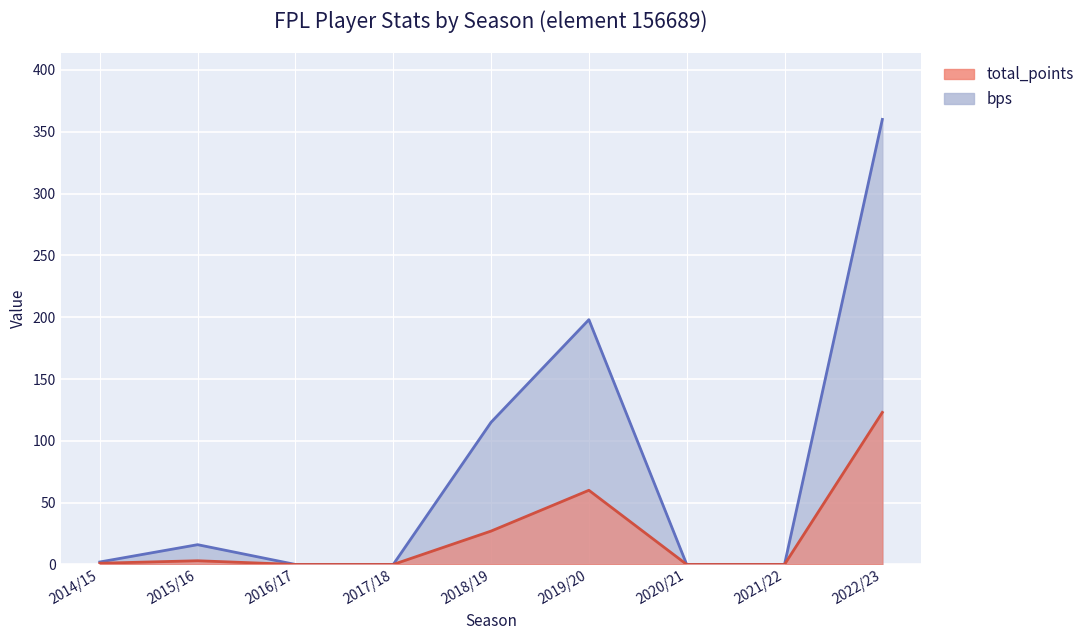

What is the value of the bps point at the 5th from the left?

115